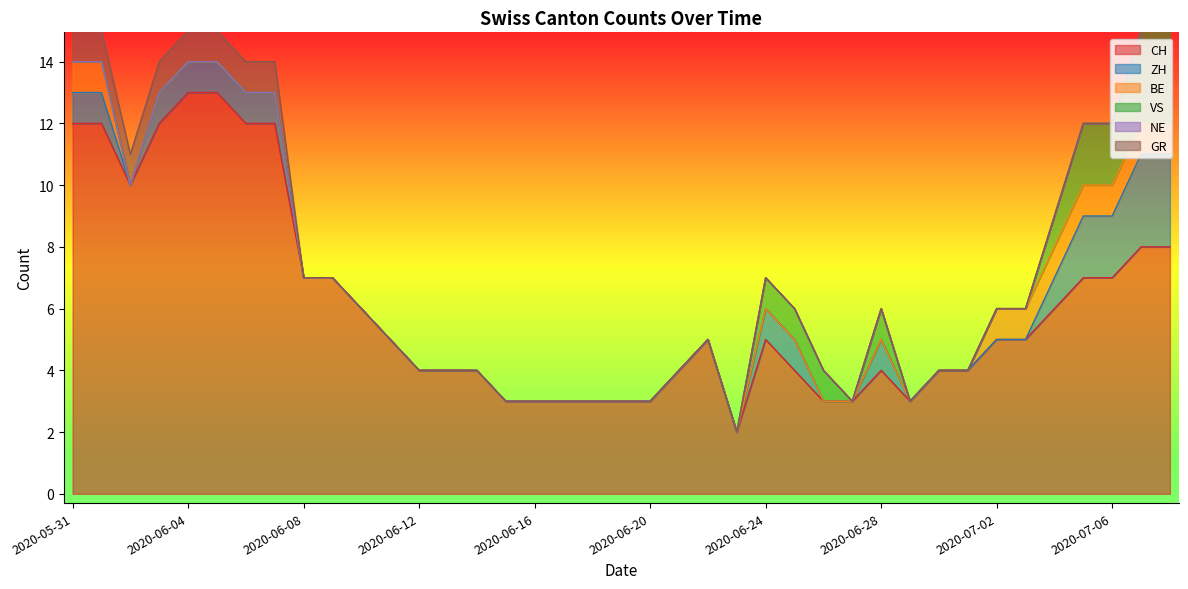

Count the VS values in the range 0 to 1.

35